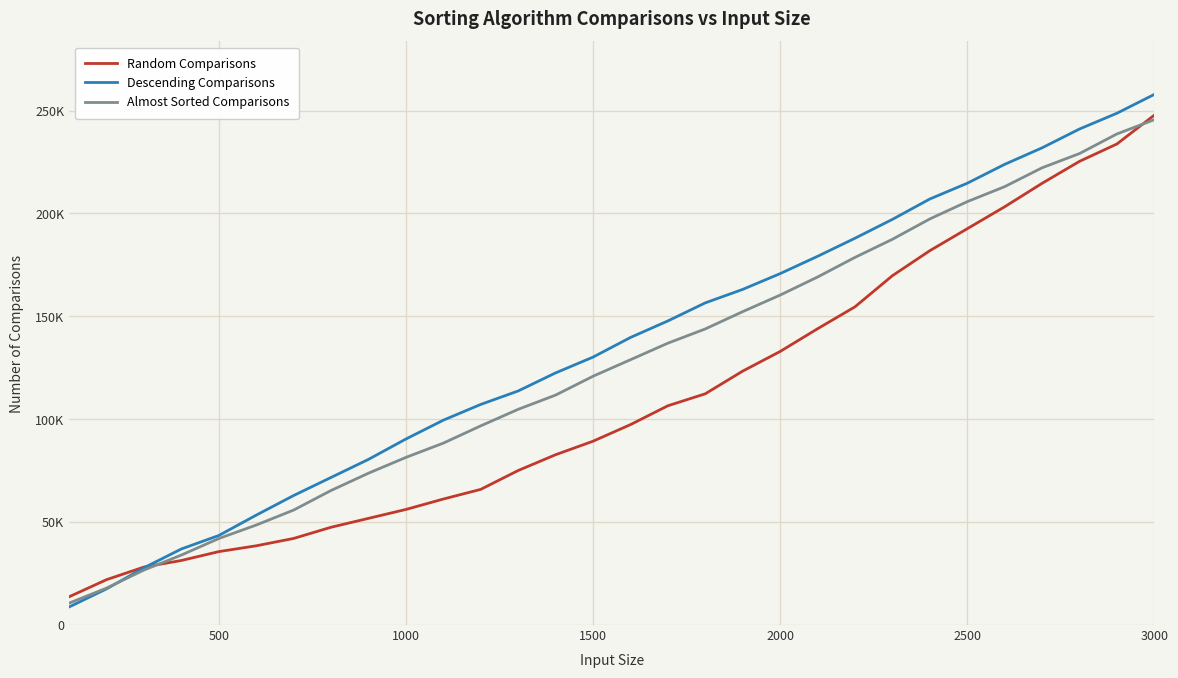

After their last crossing, which series has the higher values: Random Comparisons or Descending Comparisons?

Descending Comparisons